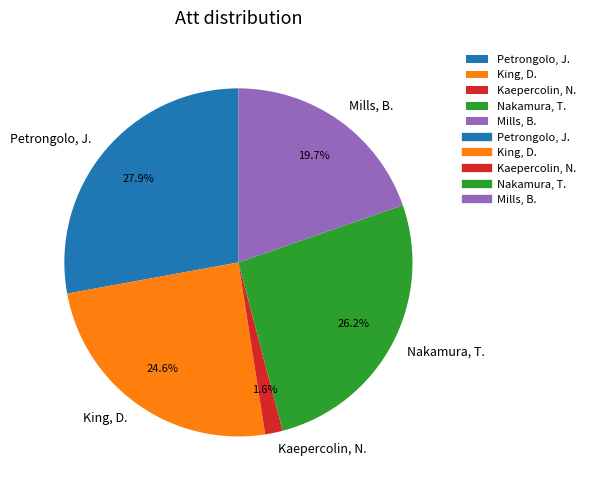

How many segments does this pie chart have?

5